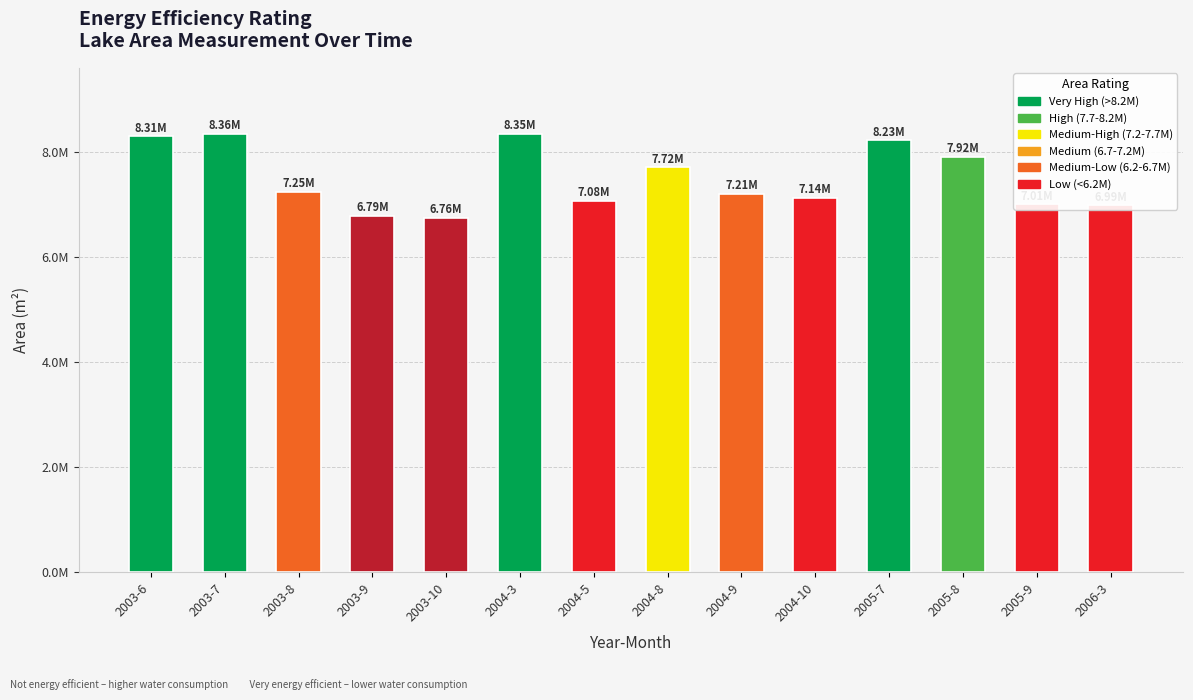

Which category has the lowest value across all series?

2003-10